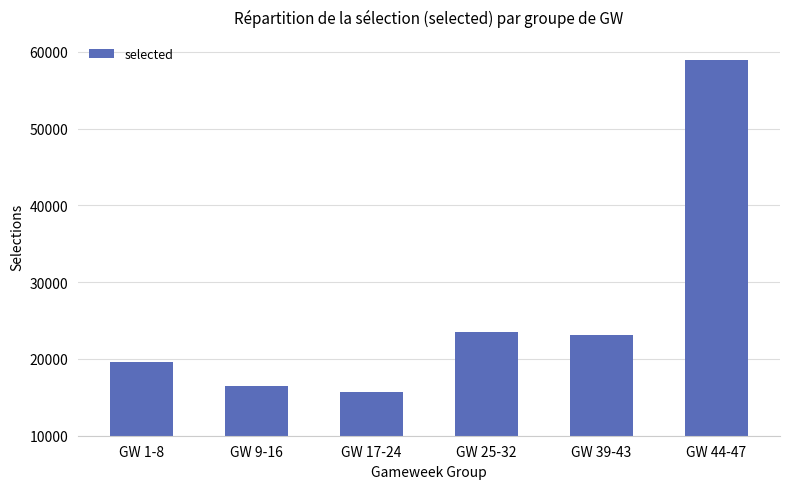

What is the label of the 2nd bar from the right?

GW 39-43